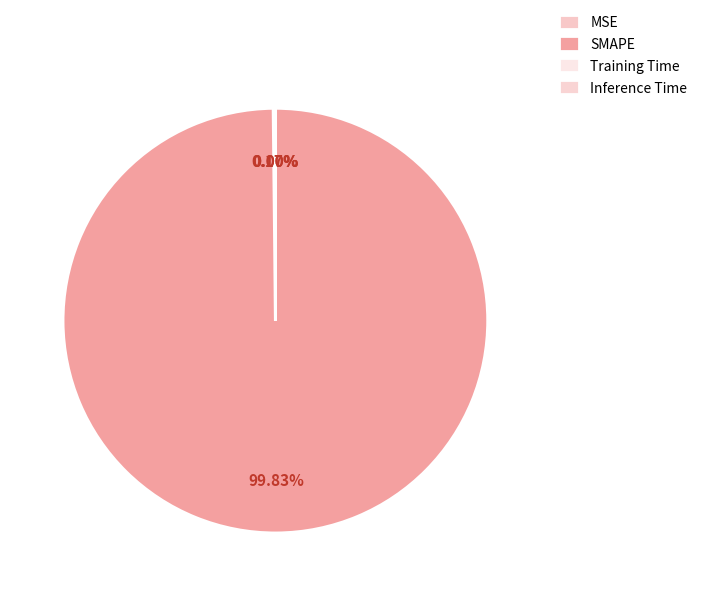

What is the largest slice in the pie chart?

SMAPE